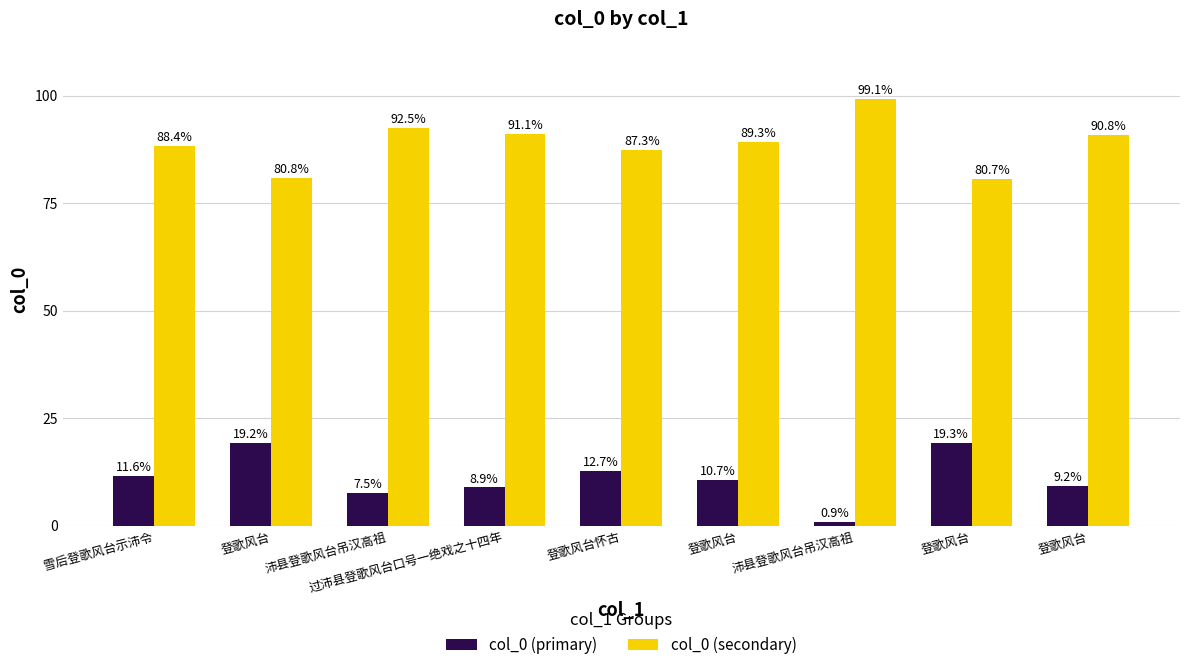

Reading right to left, what are all the values shown in this chart?

col_0 (primary): 9.2	19.3	0.9	10.7	12.7	8.9	7.5	19.2	11.6
col_0 (secondary): 90.8	80.7	99.1	89.3	87.3	91.1	92.5	80.8	88.4